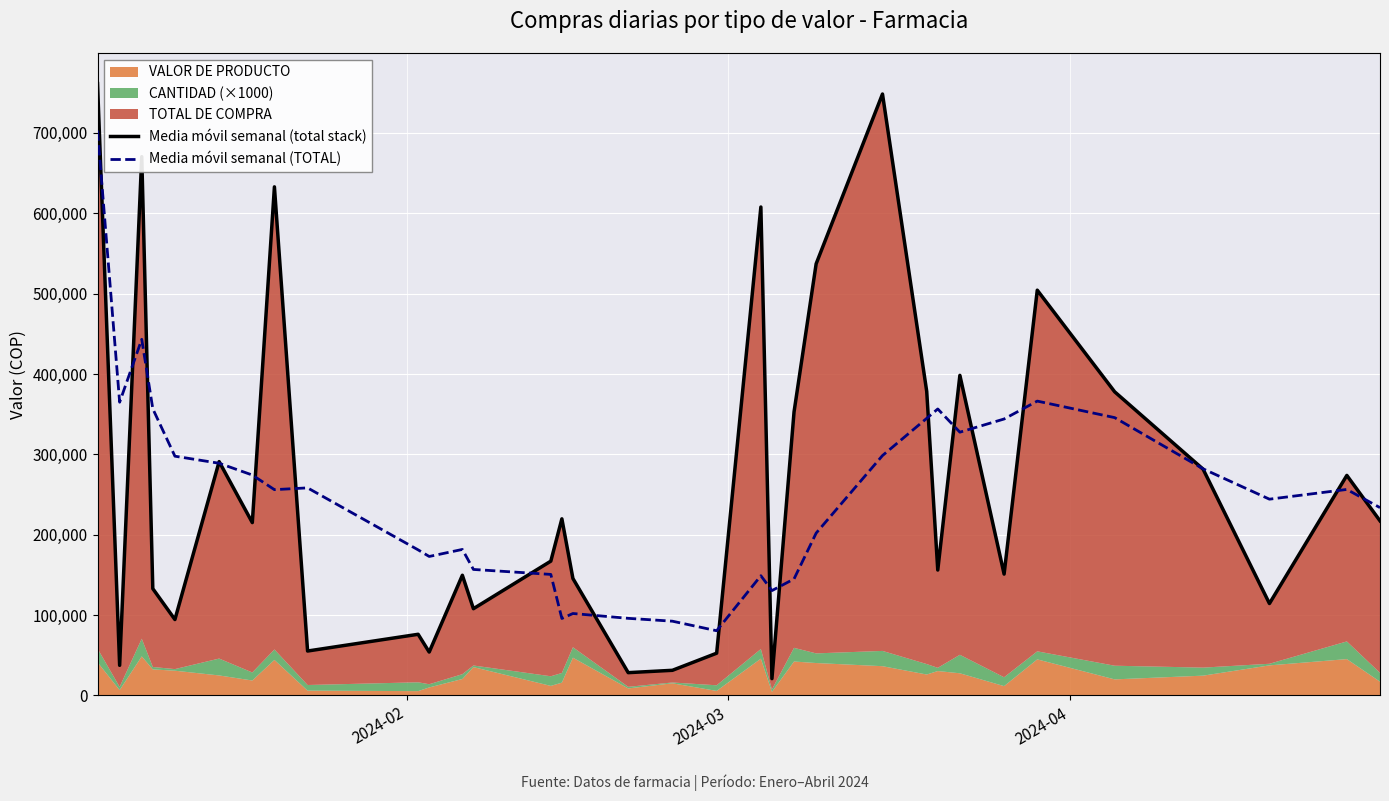

True or false: Media móvil semanal (TOTAL) and Media móvil semanal (total stack) intersect in this chart.

True